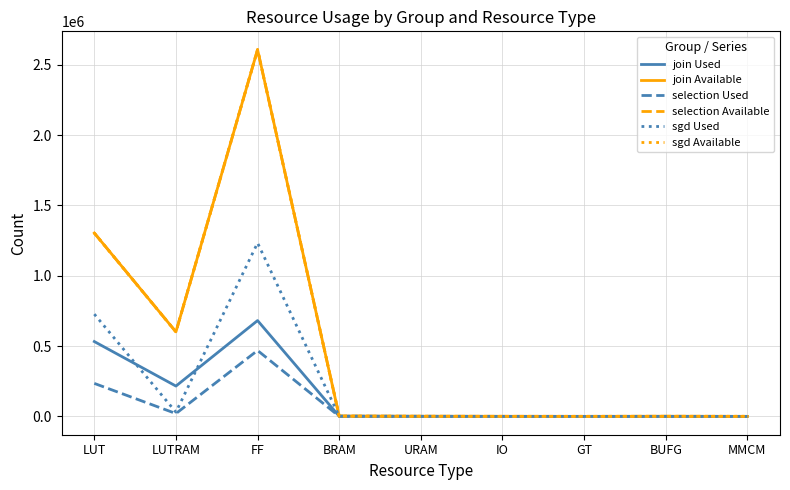

True or false: sgd Used has a value of 1233184 at FF.

True